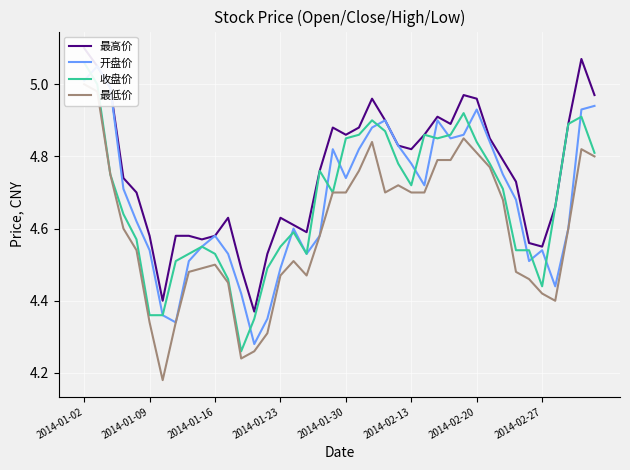

How many data points does each series have?

40